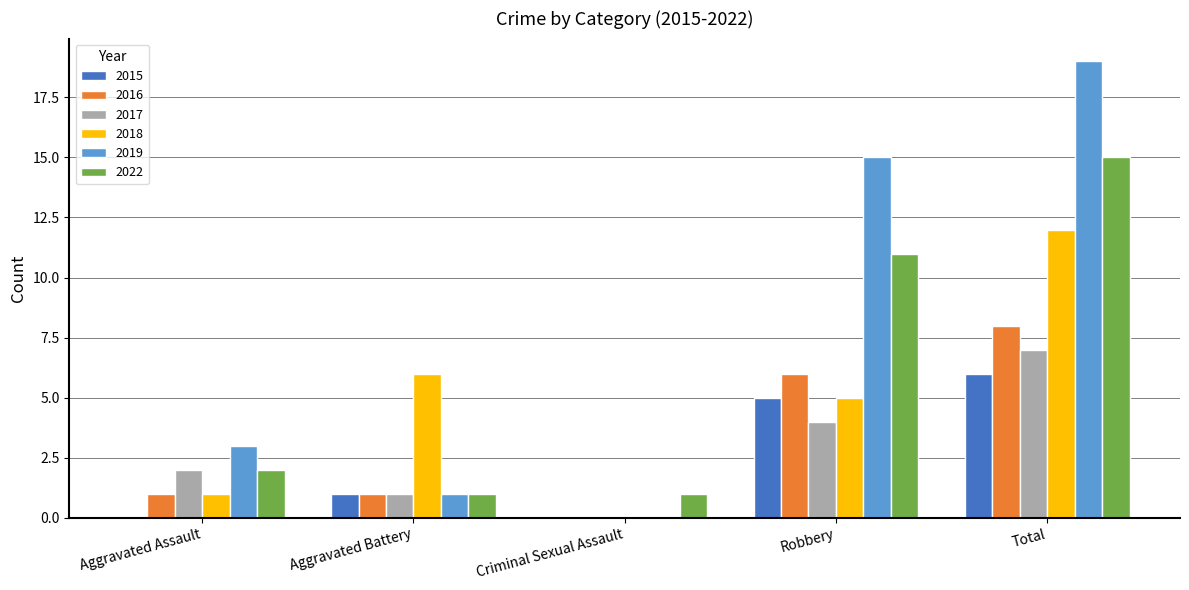

Reading left to right, transcribe all the data shown in this chart.

2015: Aggravated Assault=0	Aggravated Battery=1	Criminal Sexual Assault=0	Robbery=5	Total=6
2016: Aggravated Assault=1	Aggravated Battery=1	Criminal Sexual Assault=0	Robbery=6	Total=8
2017: Aggravated Assault=2	Aggravated Battery=1	Criminal Sexual Assault=0	Robbery=4	Total=7
2018: Aggravated Assault=1	Aggravated Battery=6	Criminal Sexual Assault=0	Robbery=5	Total=12
2019: Aggravated Assault=3	Aggravated Battery=1	Criminal Sexual Assault=0	Robbery=15	Total=19
2022: Aggravated Assault=2	Aggravated Battery=1	Criminal Sexual Assault=1	Robbery=11	Total=15